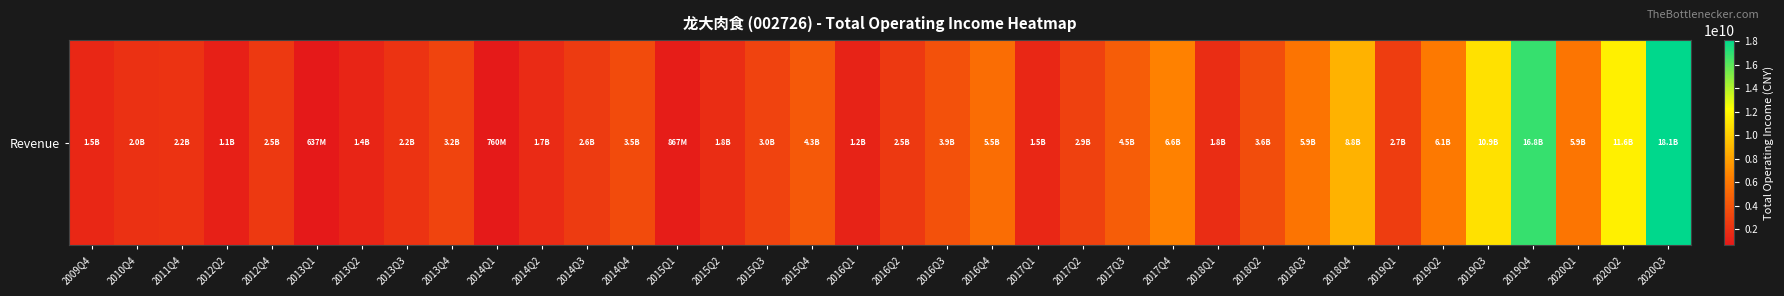

Rank the categories by value from highest to lowest.

2020Q3, 2019Q4, 2020Q2, 2019Q3, 2018Q4, 2017Q4, 2019Q2, 2020Q1, 2018Q3, 2016Q4, 2017Q3, 2015Q4, 2016Q3, 2018Q2, 2014Q4, 2013Q4, 2015Q3, 2017Q2, 2019Q1, 2014Q3, 2016Q2, 2012Q4, 2013Q3, 2011Q4, 2010Q4, 2015Q2, 2018Q1, 2014Q2, 2009Q4, 2017Q1, 2013Q2, 2016Q1, 2012Q2, 2015Q1, 2014Q1, 2013Q1